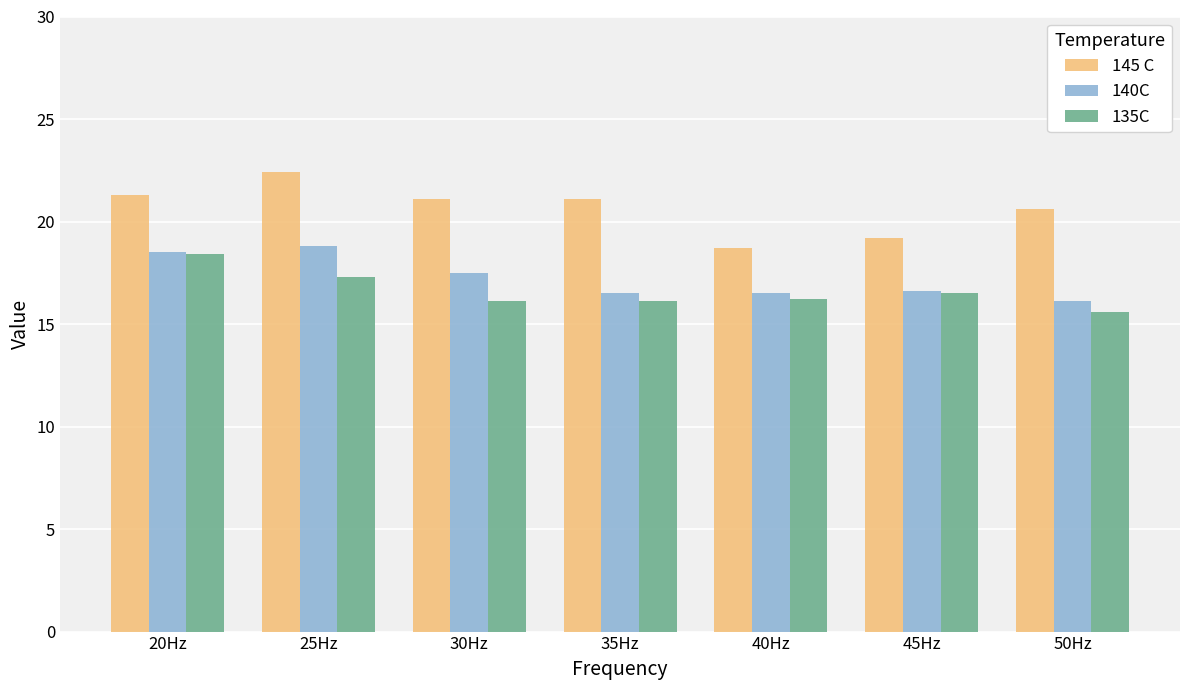

Which series has the largest range (max minus min)?

145 C